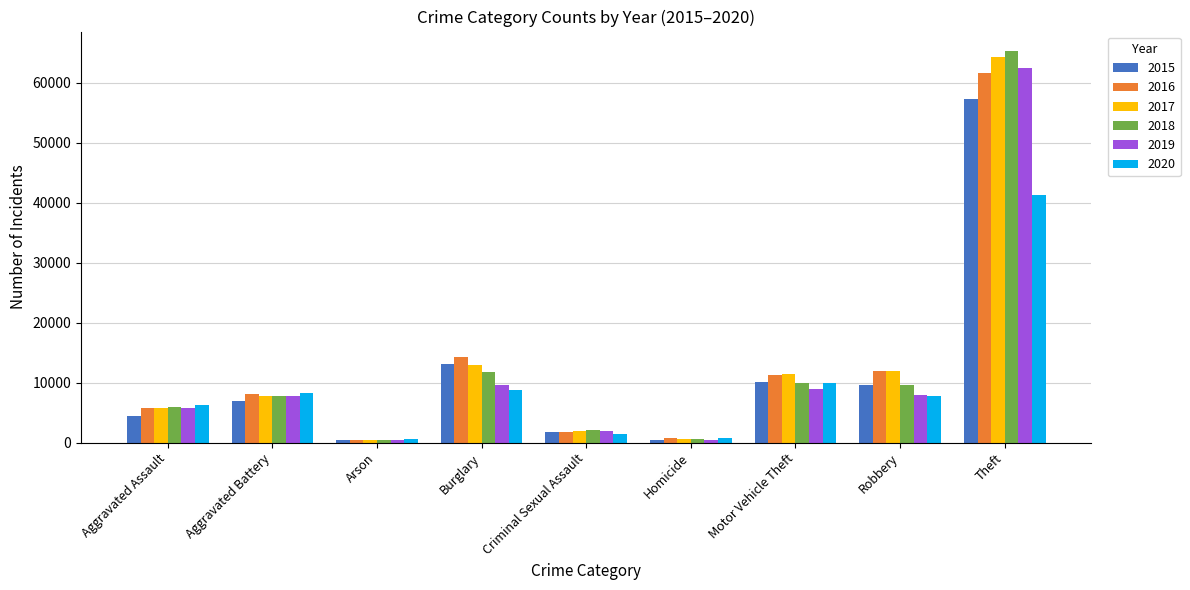

What position from the left is Aggravated Battery?

2